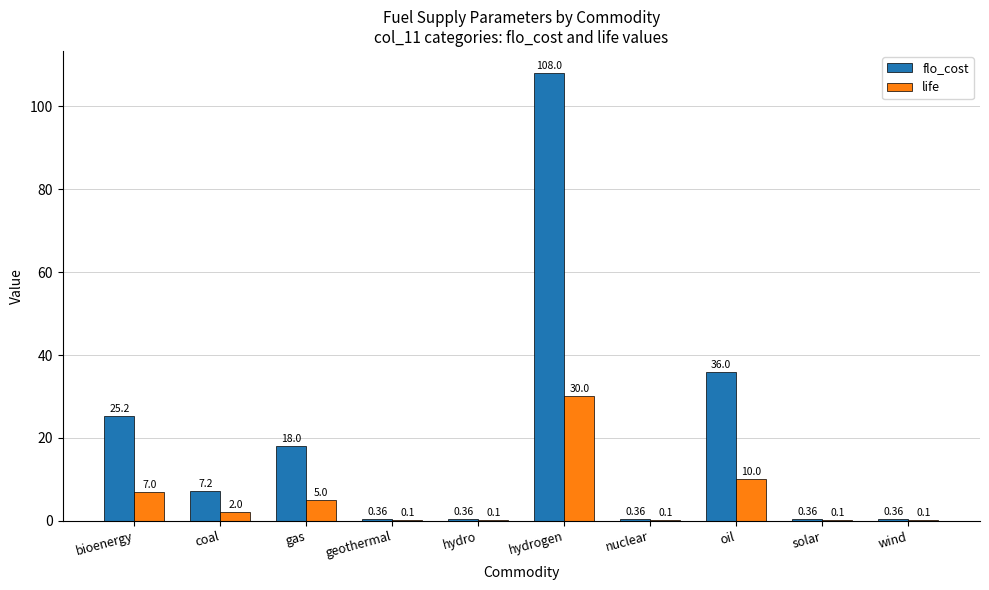

Which category has the highest value in the life series?

hydrogen